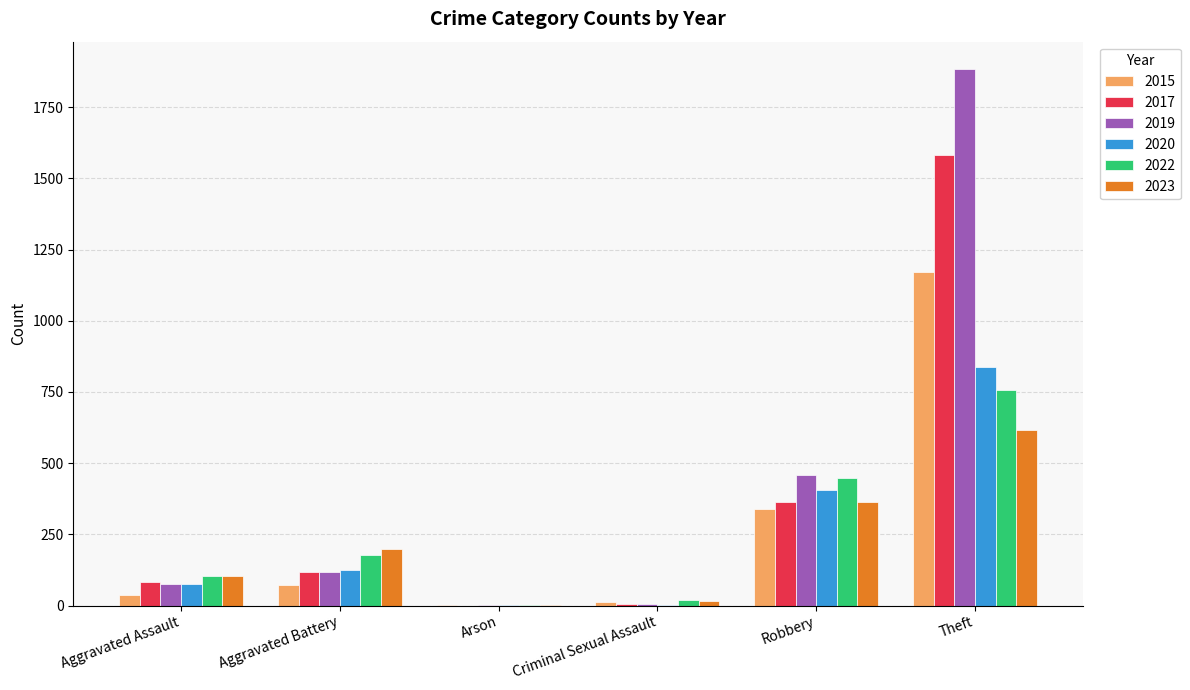

What is the sum of all 2022 values?

1512